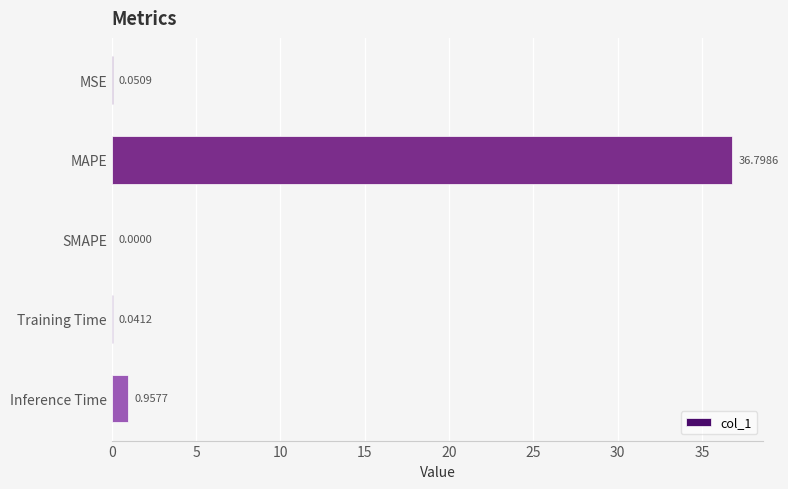

Which category has the highest value across all series?

MAPE